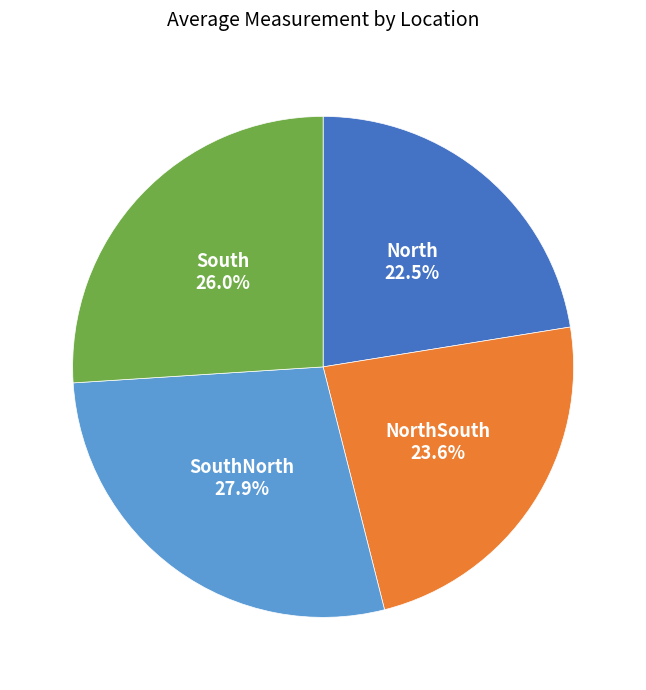

Is it true that NorthSouth is 24% of the pie?

True